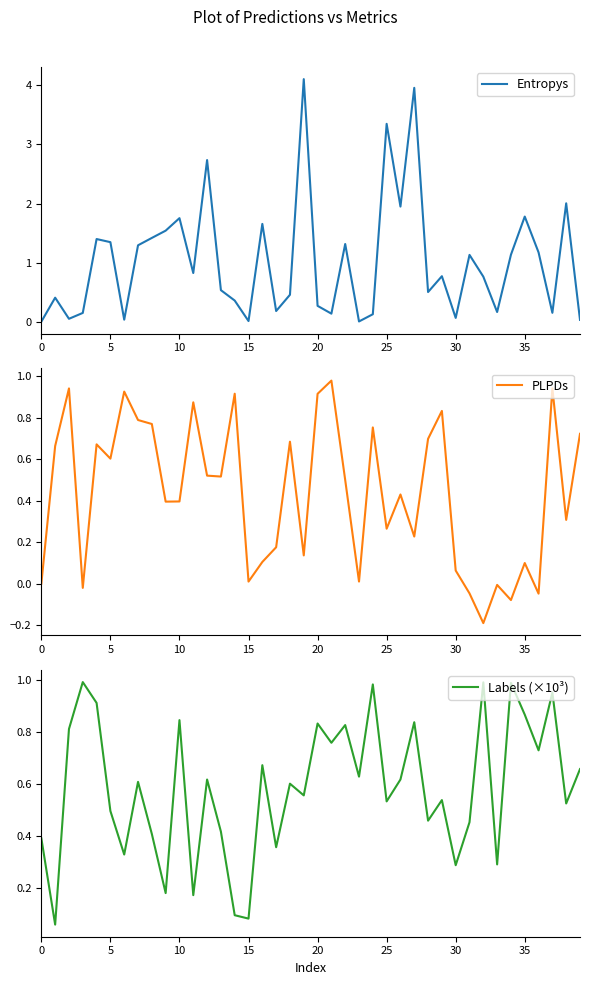

How many categories are shown in the chart?

40